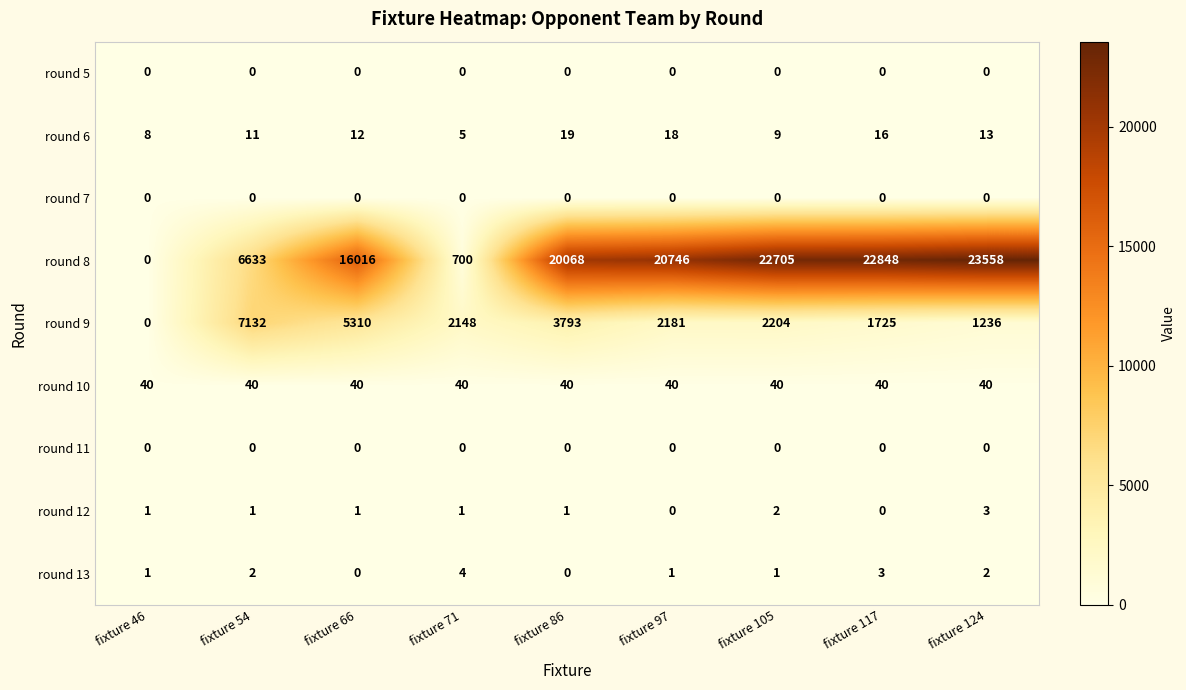

At which label is round 8 closest to 11779?

fixture 66